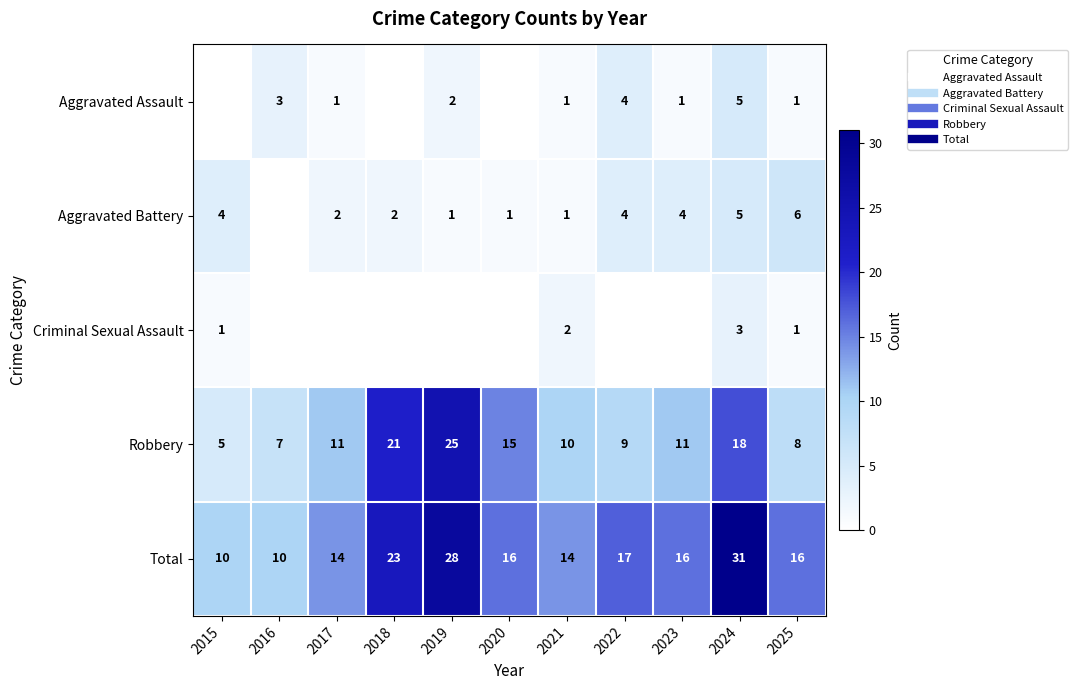

Is it true that Aggravated Battery equals 2 at 2022?

False